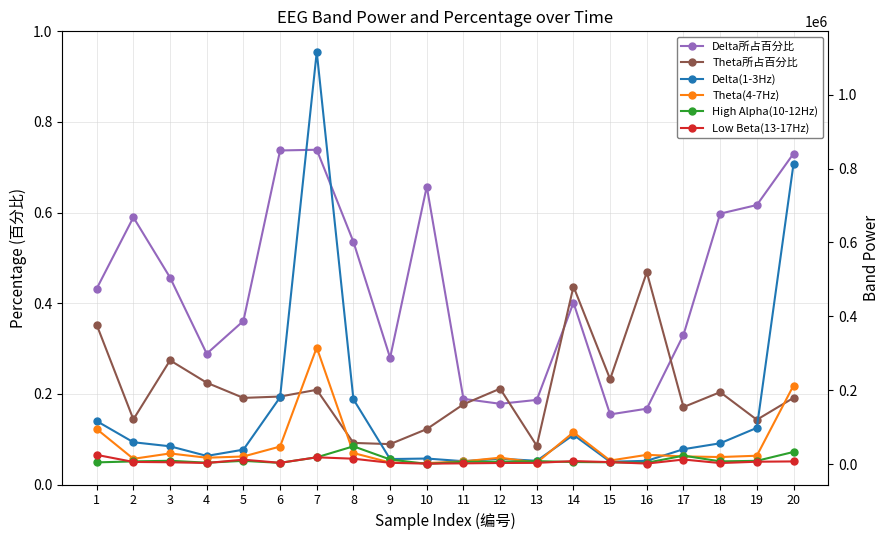

In Delta所占百分比, how many points are lower than both neighbors (excluding endpoints)?

4